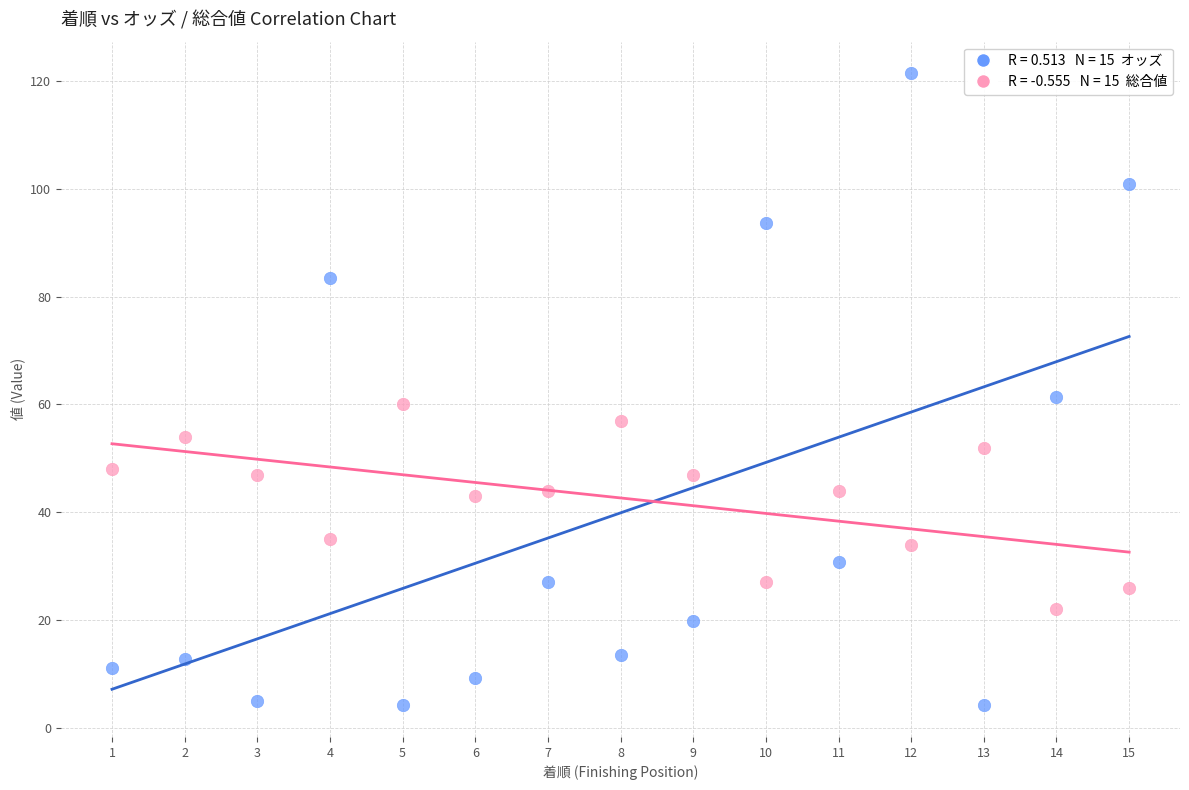

Across all data points, what is the range of X values (max minus min)?

14.0